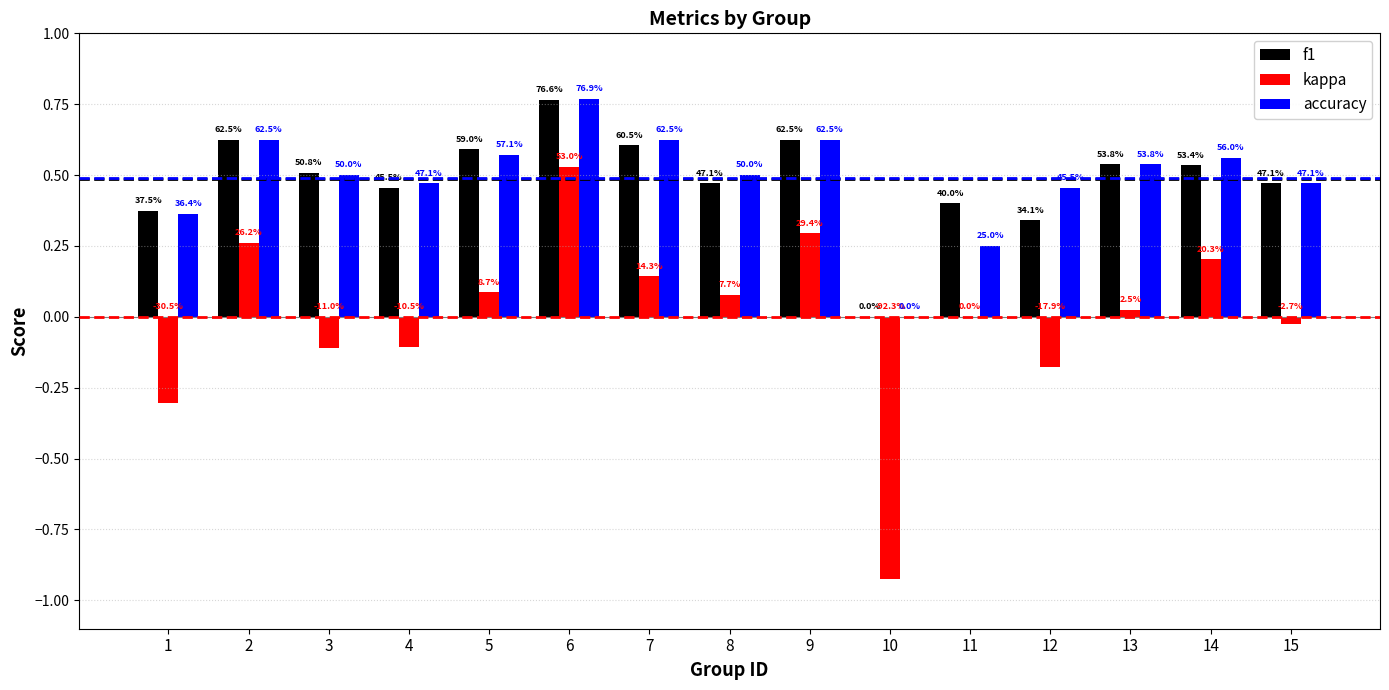

Is it true that f1 equals 0.7 at 15?

False